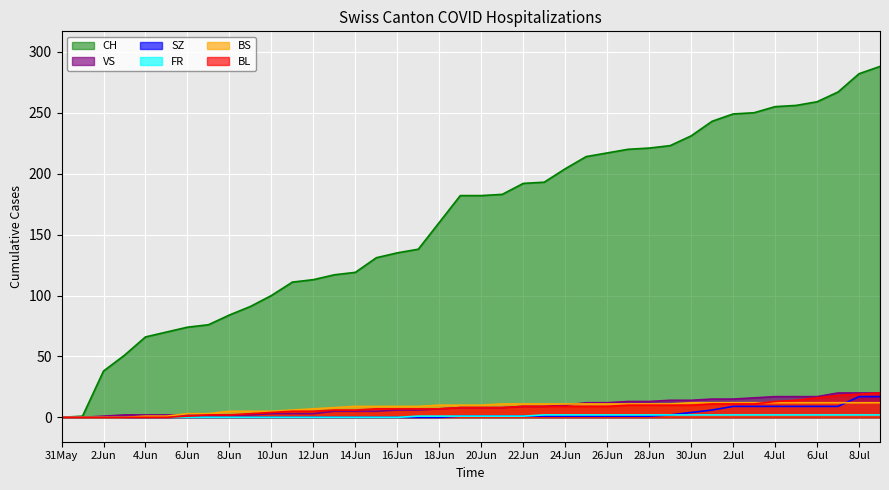

What is the greatest value displayed?

288